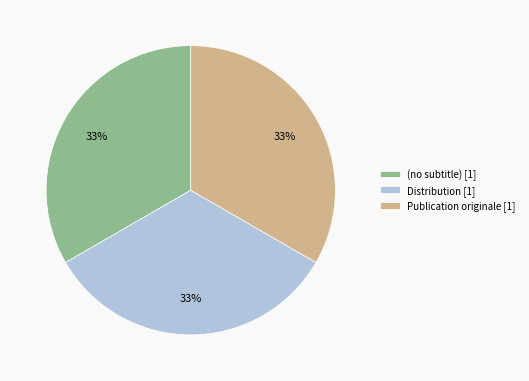

Is there any slice that represents more than half of the pie?

No